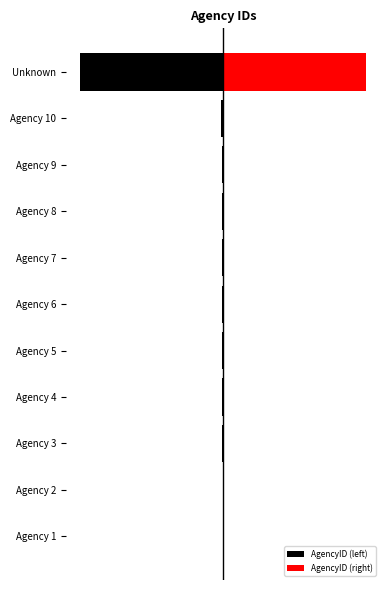

How many data points in AgencyID (right) are above 6?

5